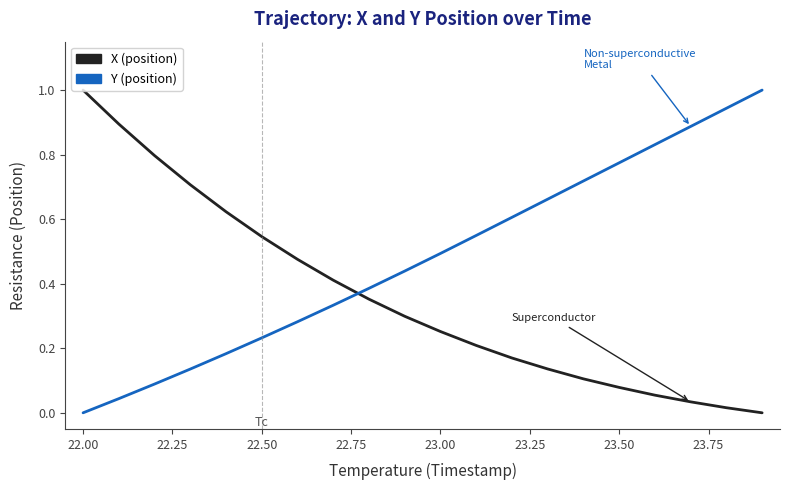

Which series ends up on top after the final intersection of X (position) and Y (position)?

Y (position)